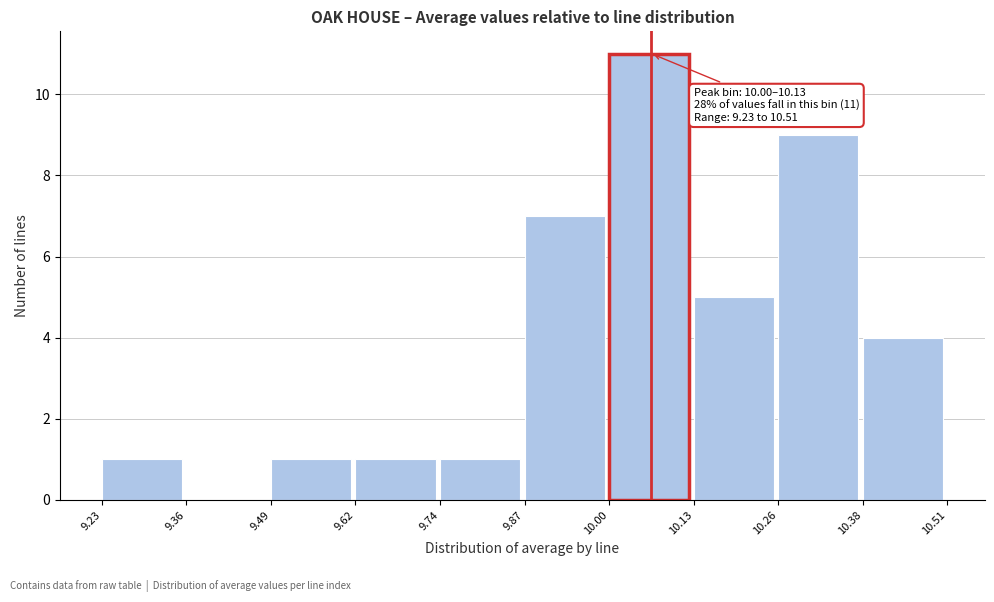

Which range on the x-axis has the tallest bar?

10.00 to 10.13